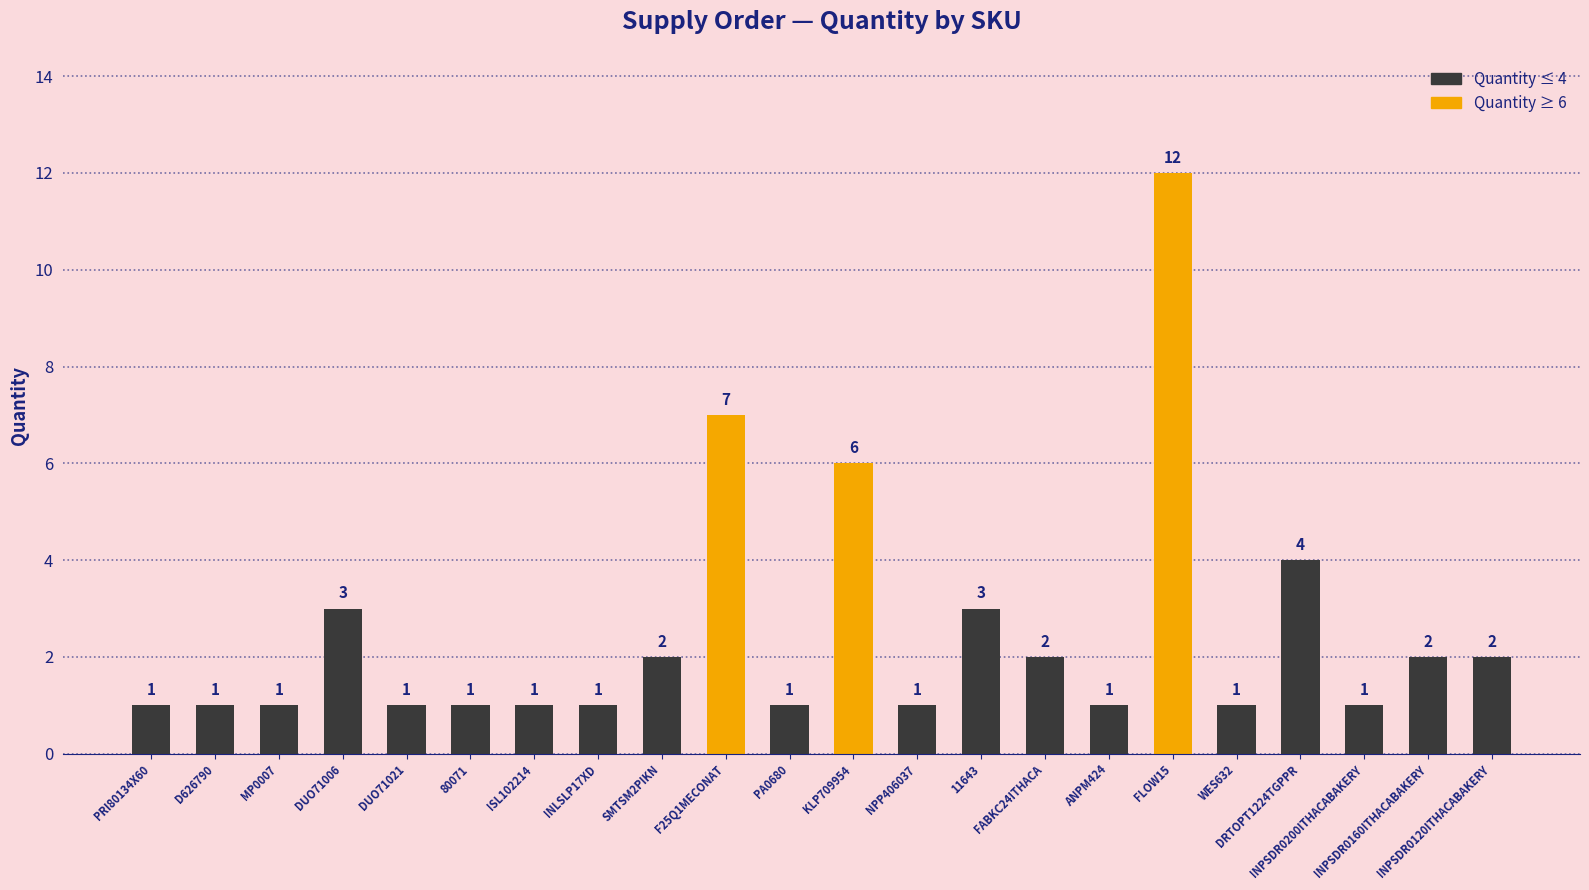

What is the change in value from DUO71006 to INLSLP17XD?

-2